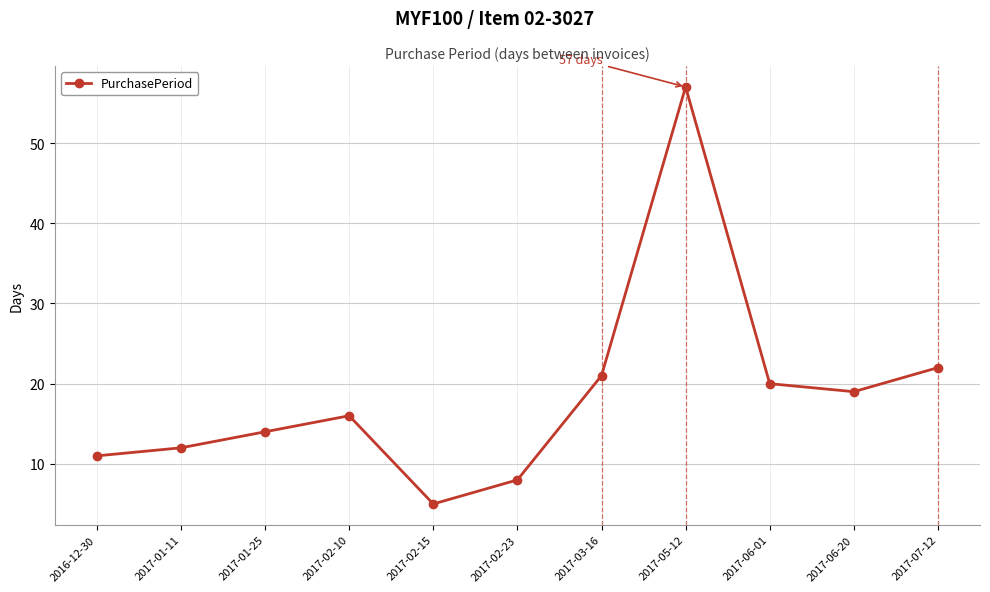

At which category does the data reach its first local peak?

2017-02-10